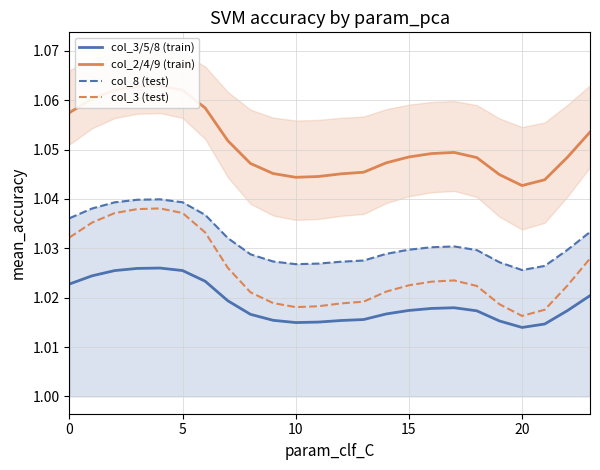

True or false: col_8 (test) and col_3/5/8 (train) cross at least once.

False